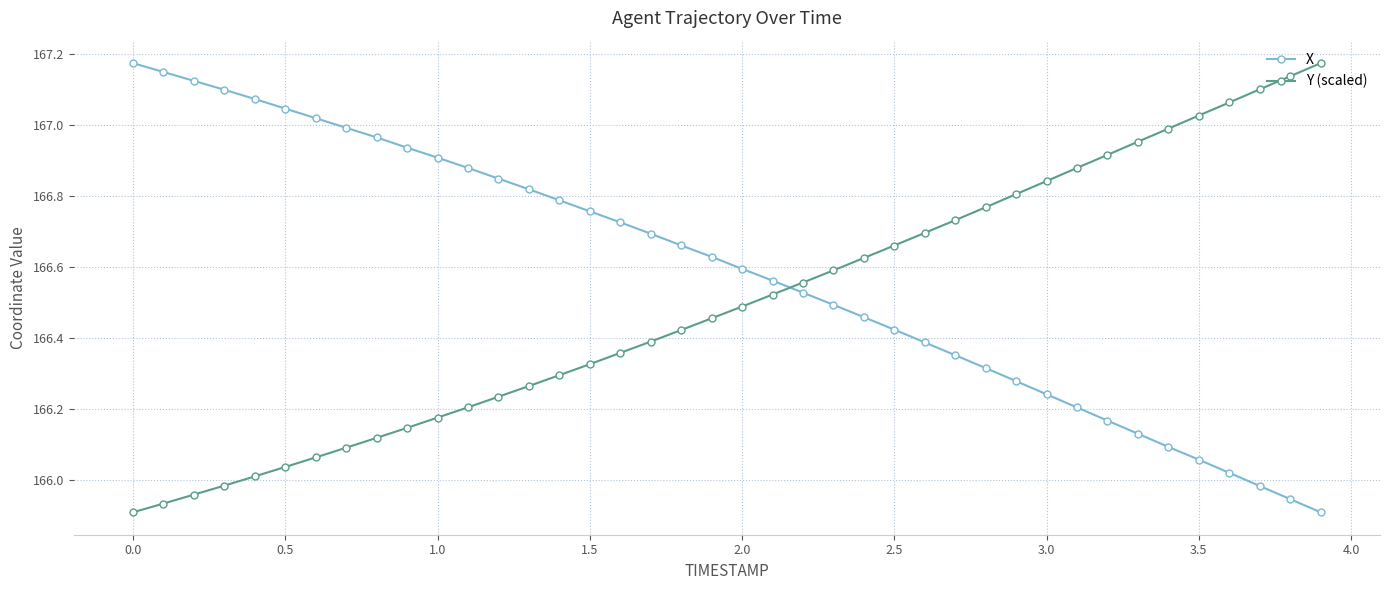

How many values in the Y (scaled) series exceed 166?

36